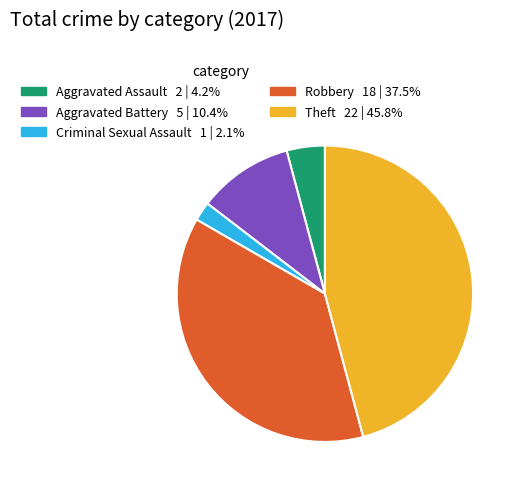

How many slices are in this pie chart?

5